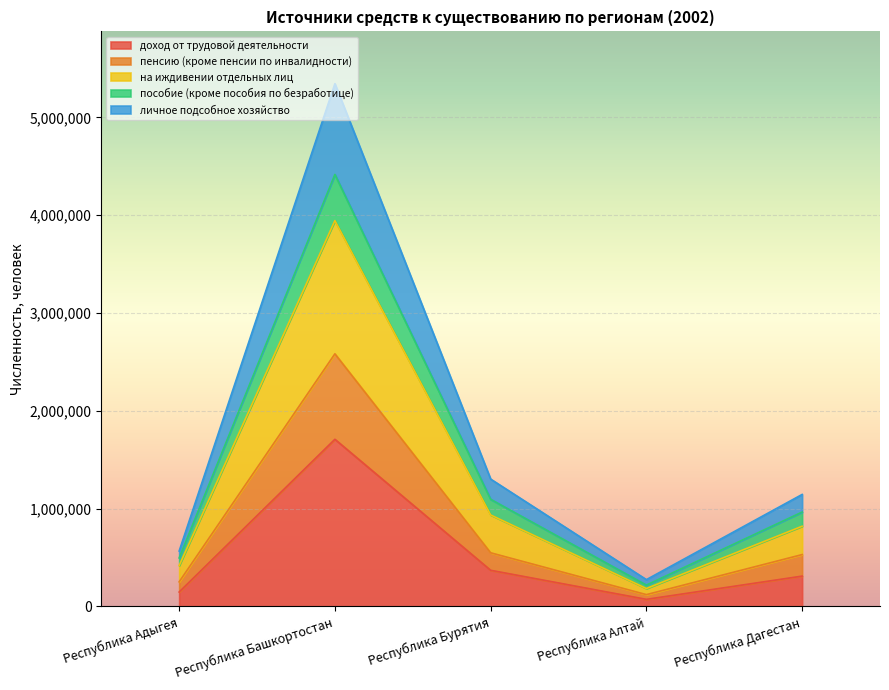

In пособие (кроме пособия по безработице), how many points are lower than both neighbors (excluding endpoints)?

1